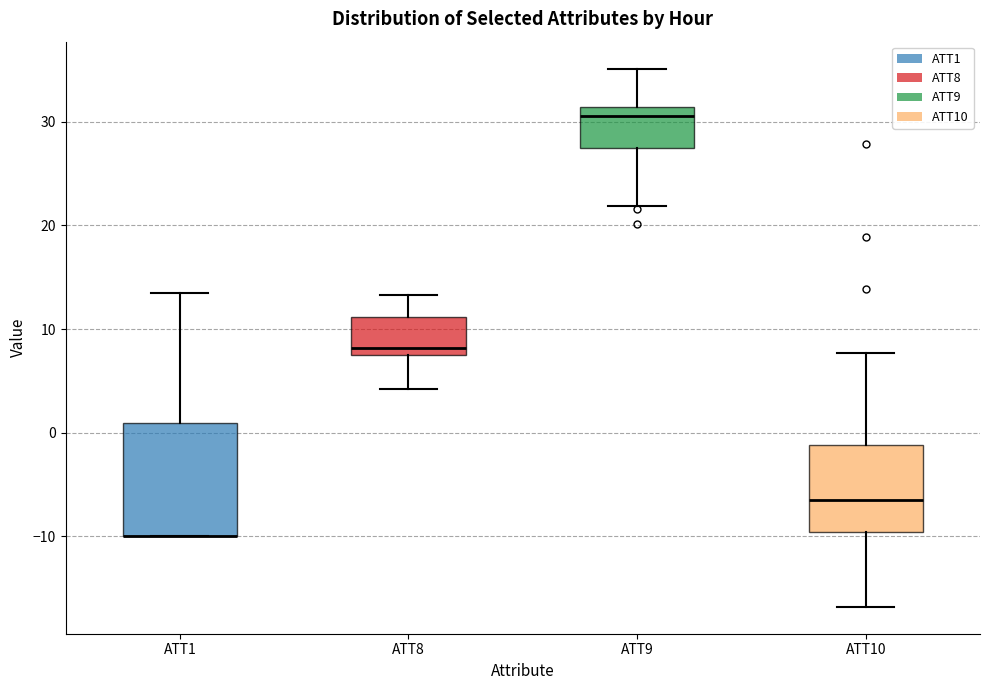

Where is the upper edge of the box for ATT10 on the y-axis? The values are not printed on the chart, so give them approximately, as read against the axis.

-1